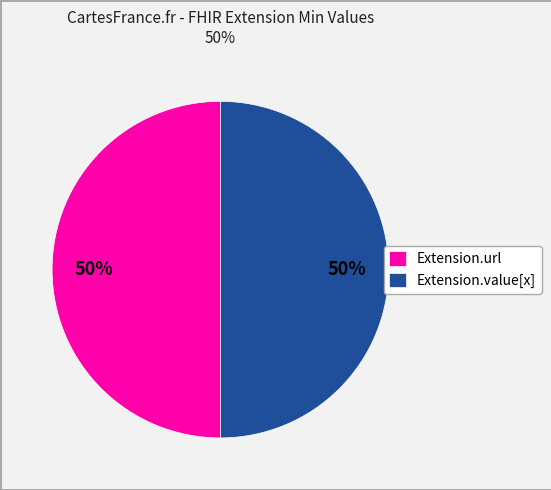

To the nearest percent, what is the average slice percentage?

50%